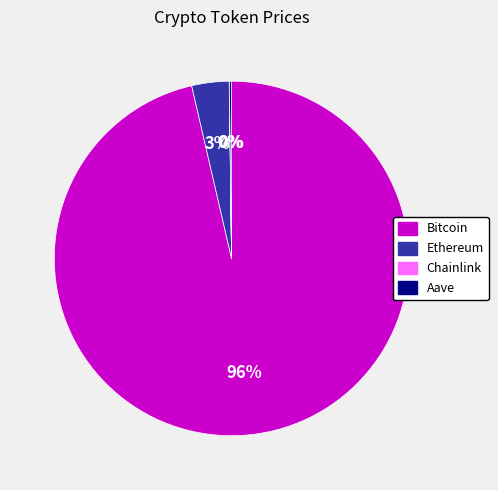

The Ethereum slice represents 10% of the pie. True or false?

False